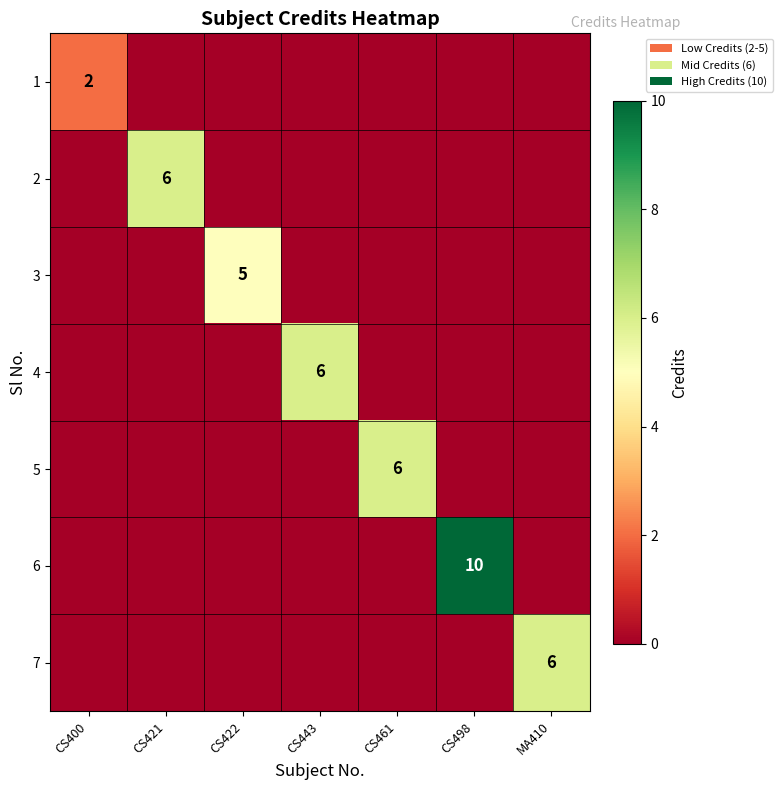

True or false: 7 has a value of 0 at CS443.

True